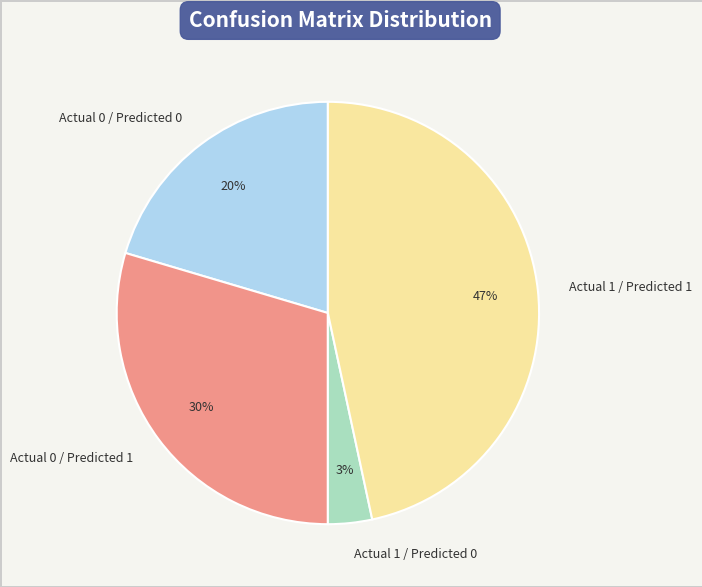

Is it true that Actual 1 / Predicted 1 is 35% of the pie?

False